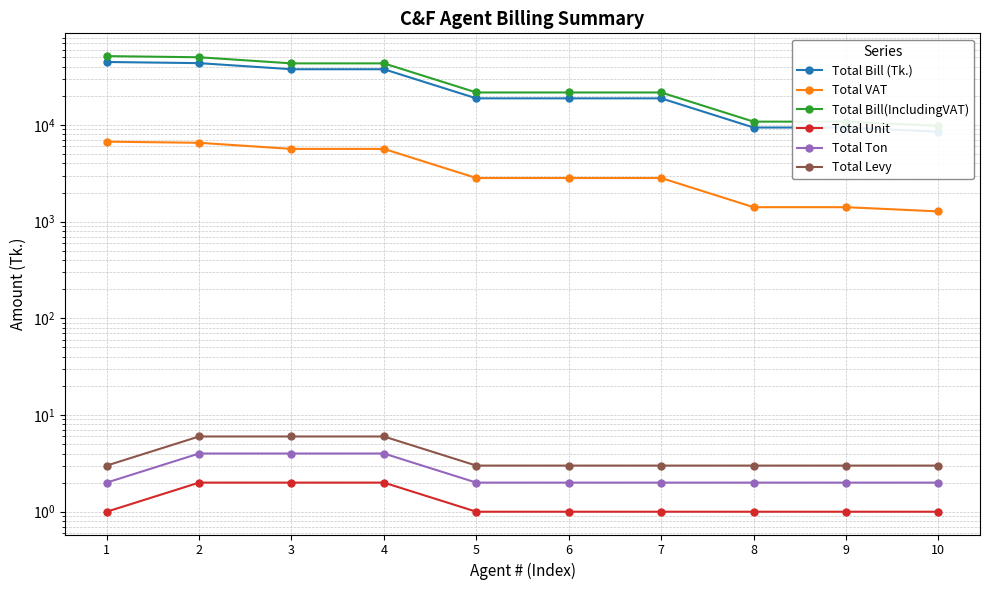

Which series has the widest spread of values?

Total Bill(IncludingVAT)